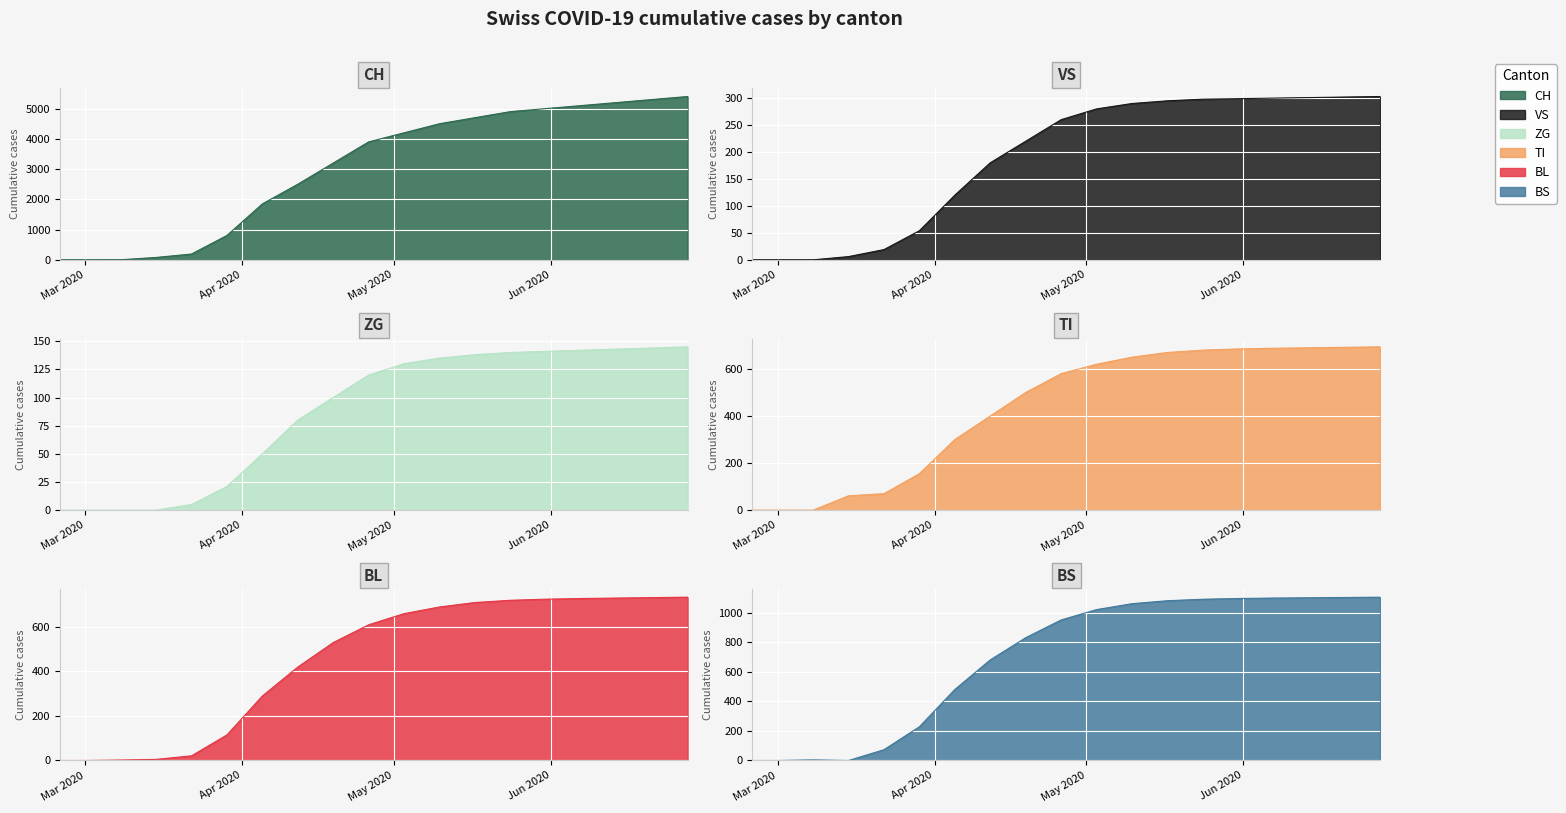

True or false: BS and BL cross at least once.

True